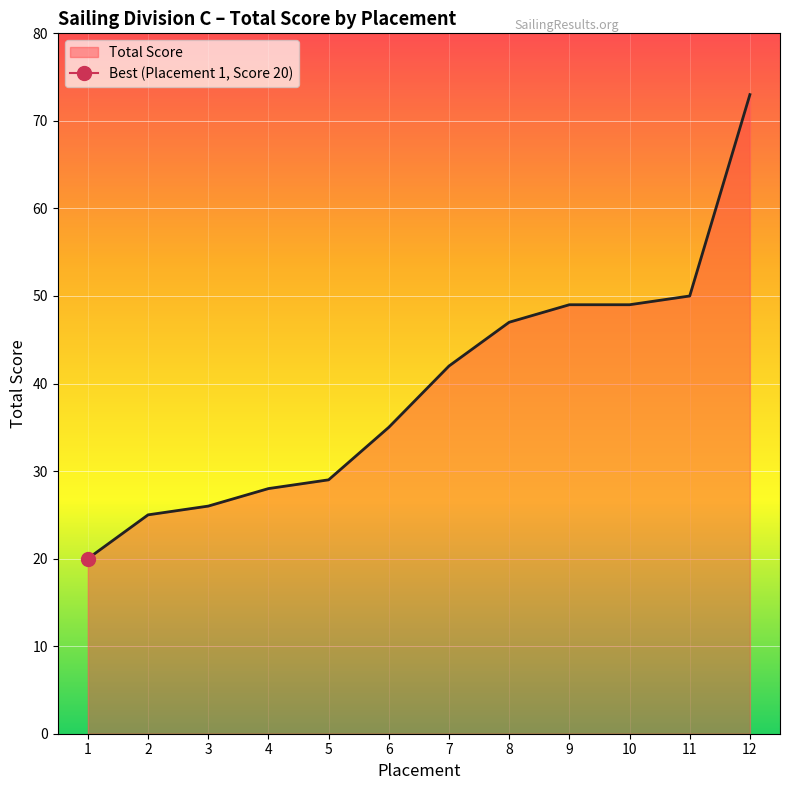

How many values exceed 42?

5